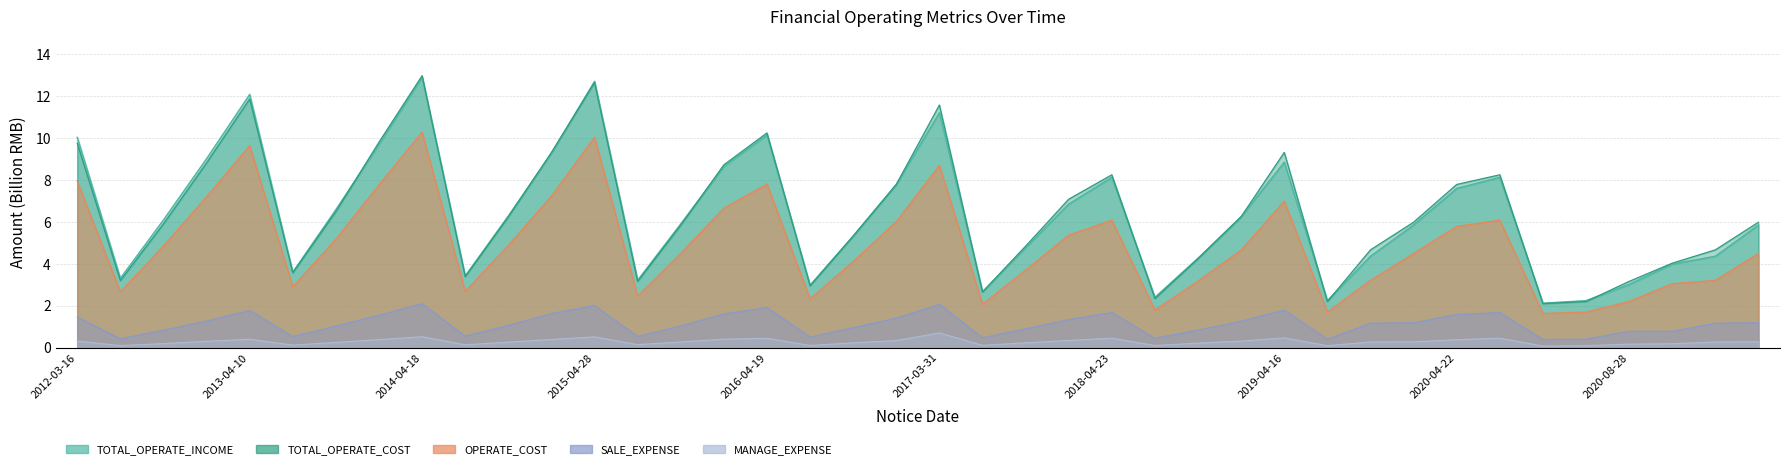

Between 9 and 30, which is larger?

30